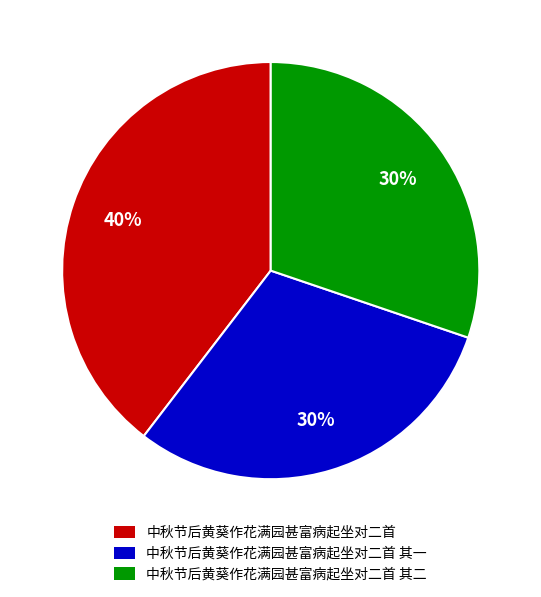

To the nearest percent, what is the average slice percentage?

33%